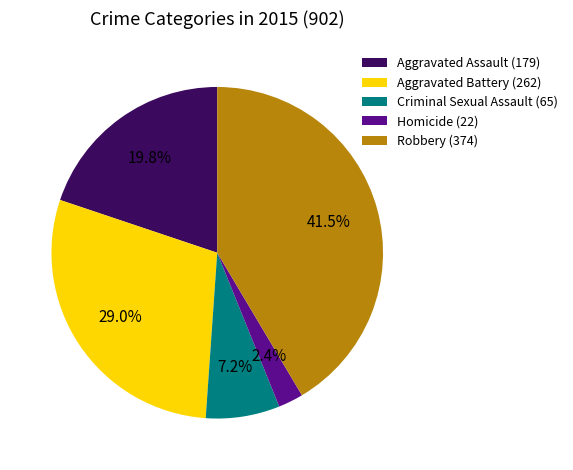

How many segments does this pie chart have?

5